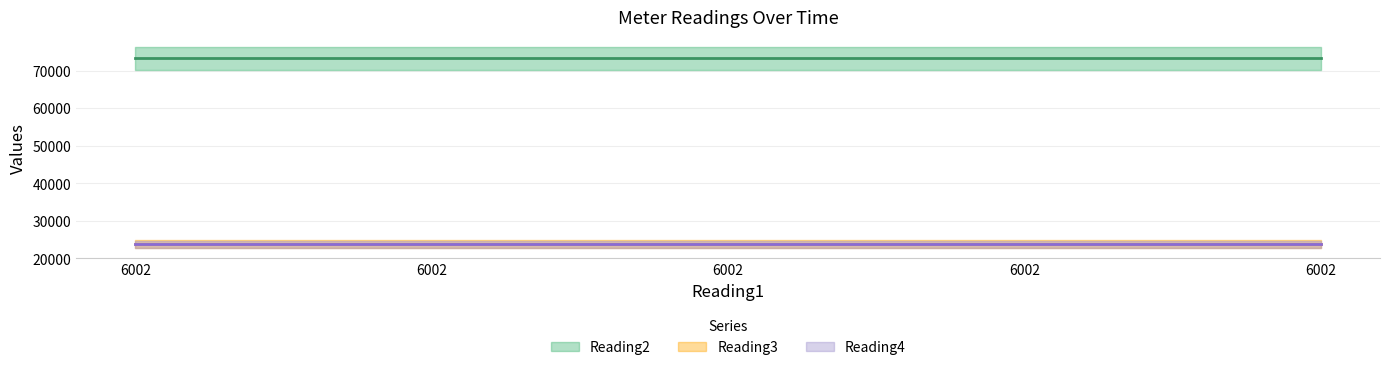

What is the approximate value of Reading3 at 6002?

23784